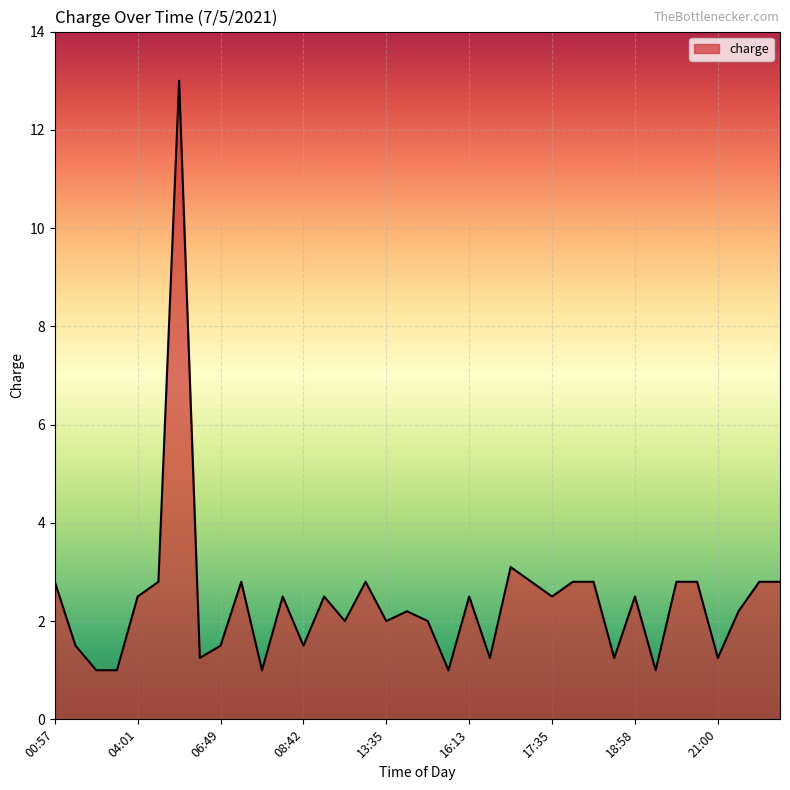

What is the greatest value displayed?

13.0